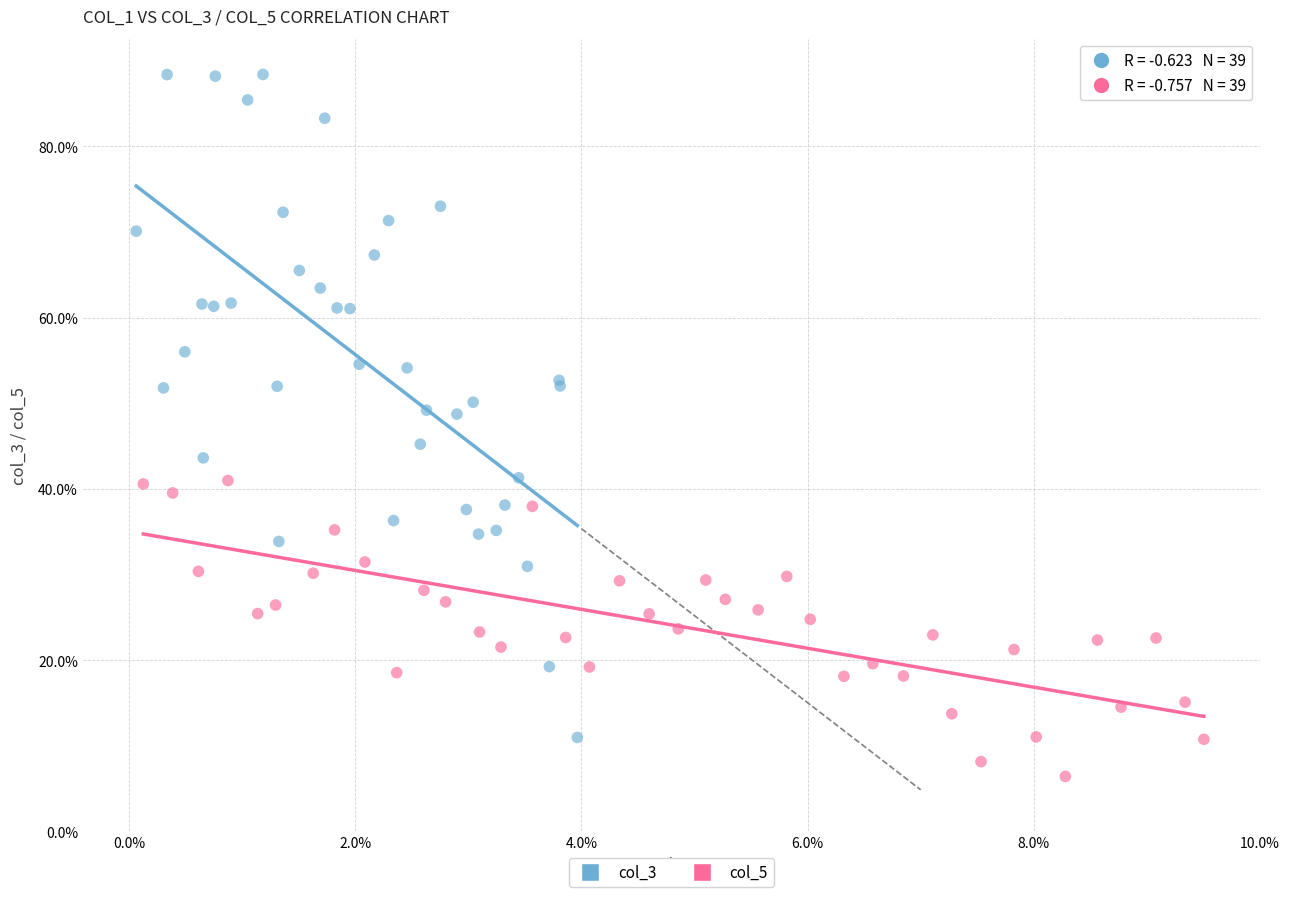

Which series reaches the minimum Y coordinate?

col_5